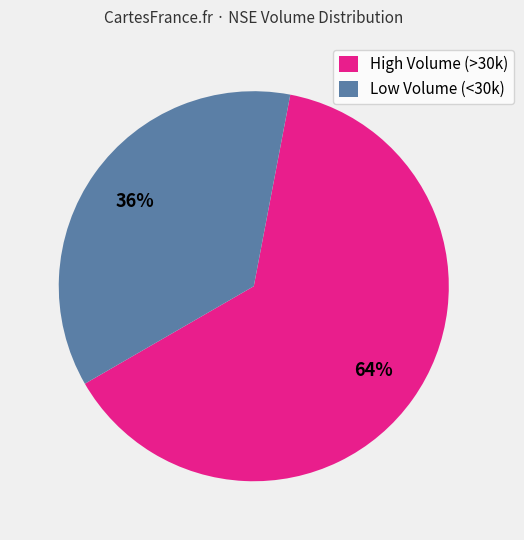

Which slice represents more than half of the pie?

High Volume (>30k)